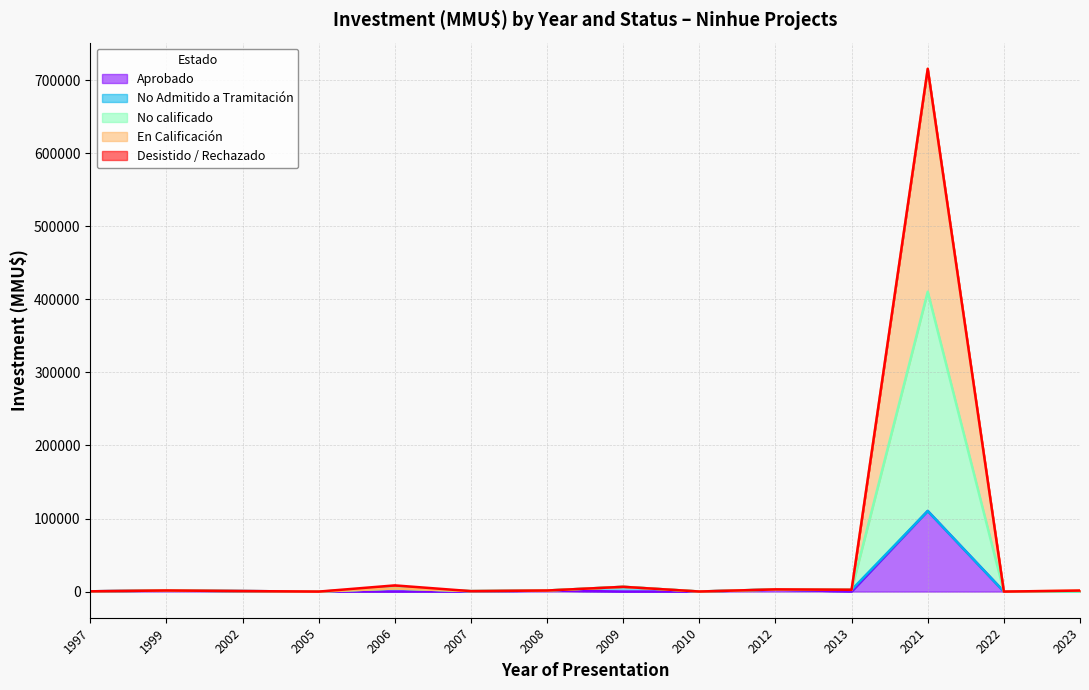

At which label is Aprobado closest to 55160?

2012